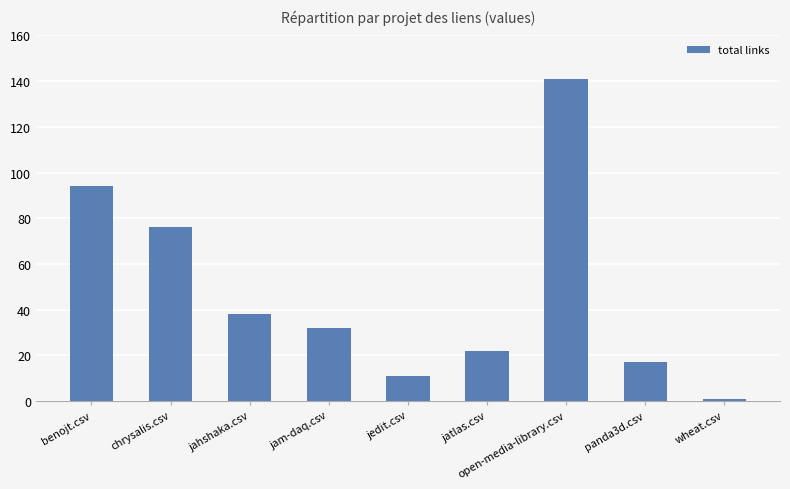

The chart shows a value of 76 at chrysalis.csv. True or false?

True